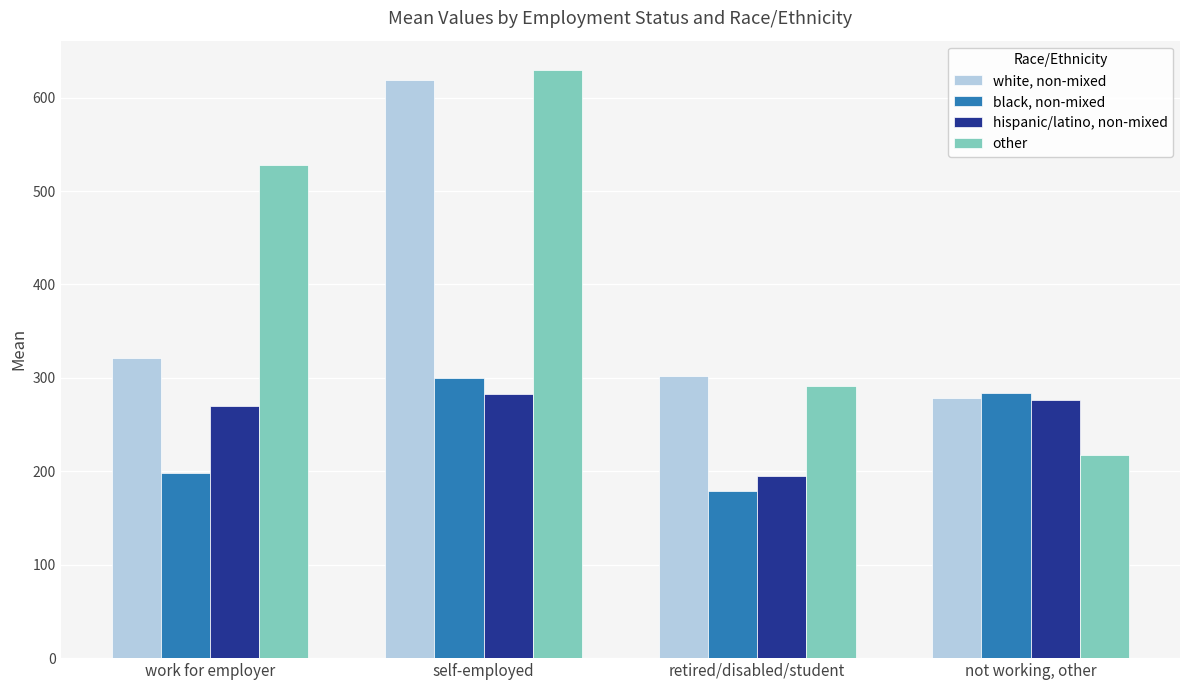

At which label does white, non-mixed reach its peak?

self-employed